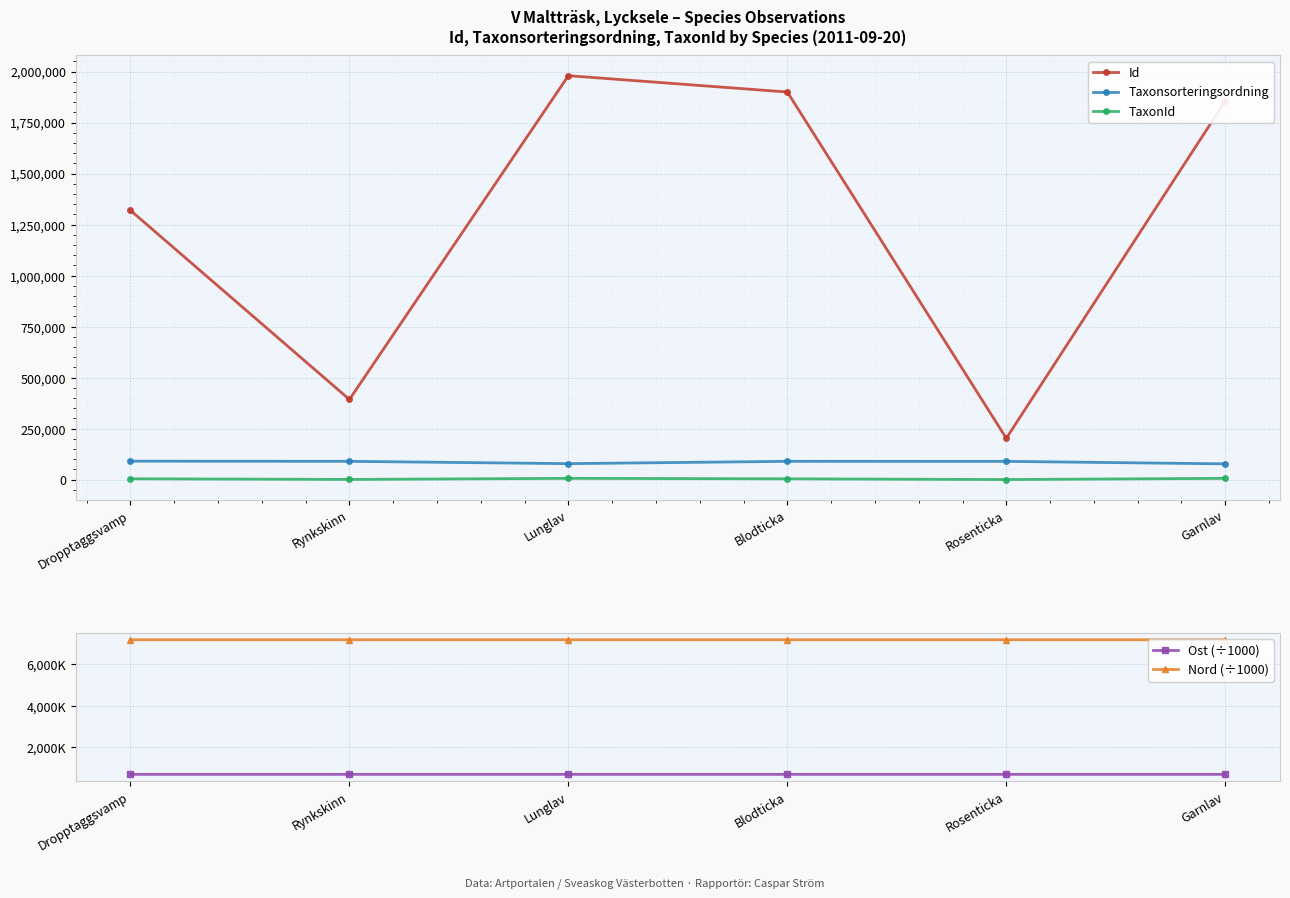

Is it true that Nord (÷1000) equals 11996.9 at Rynkskinn?

False